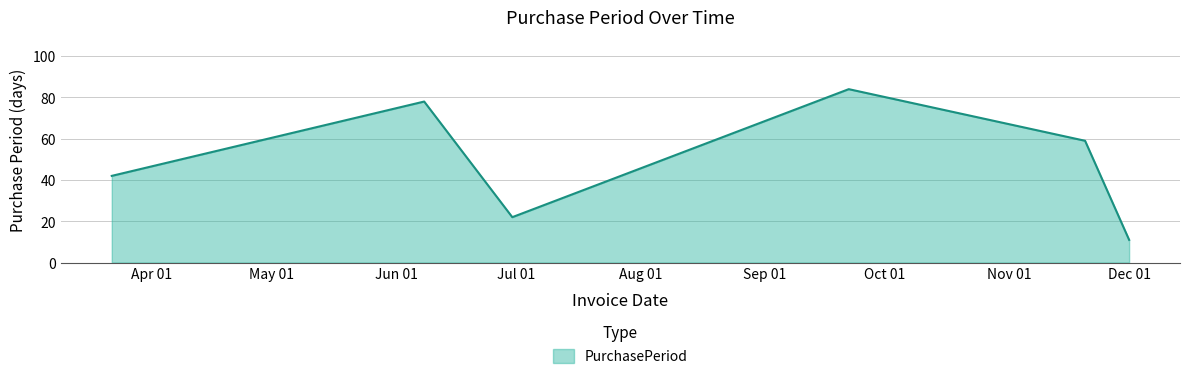

How many interior local peaks (higher than both neighbors) does the data have?

2